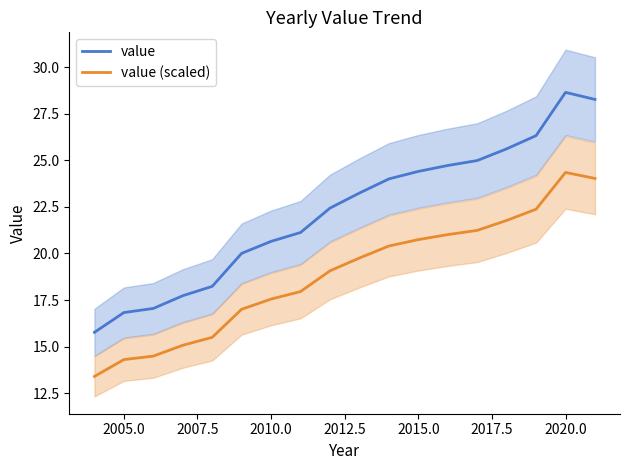

What is the highest value of the value series?

28.6